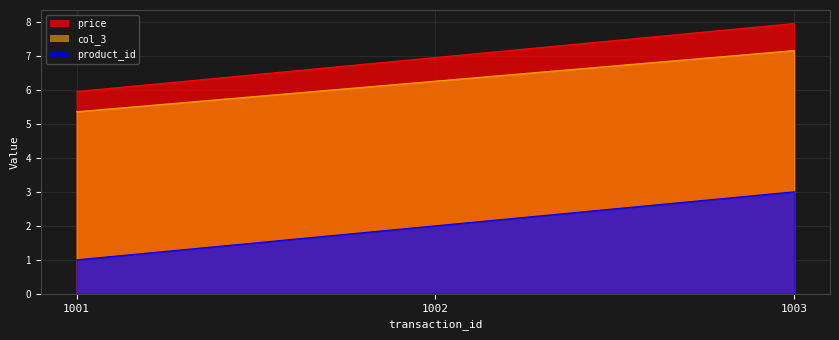

Which series has the largest total across all categories?

price